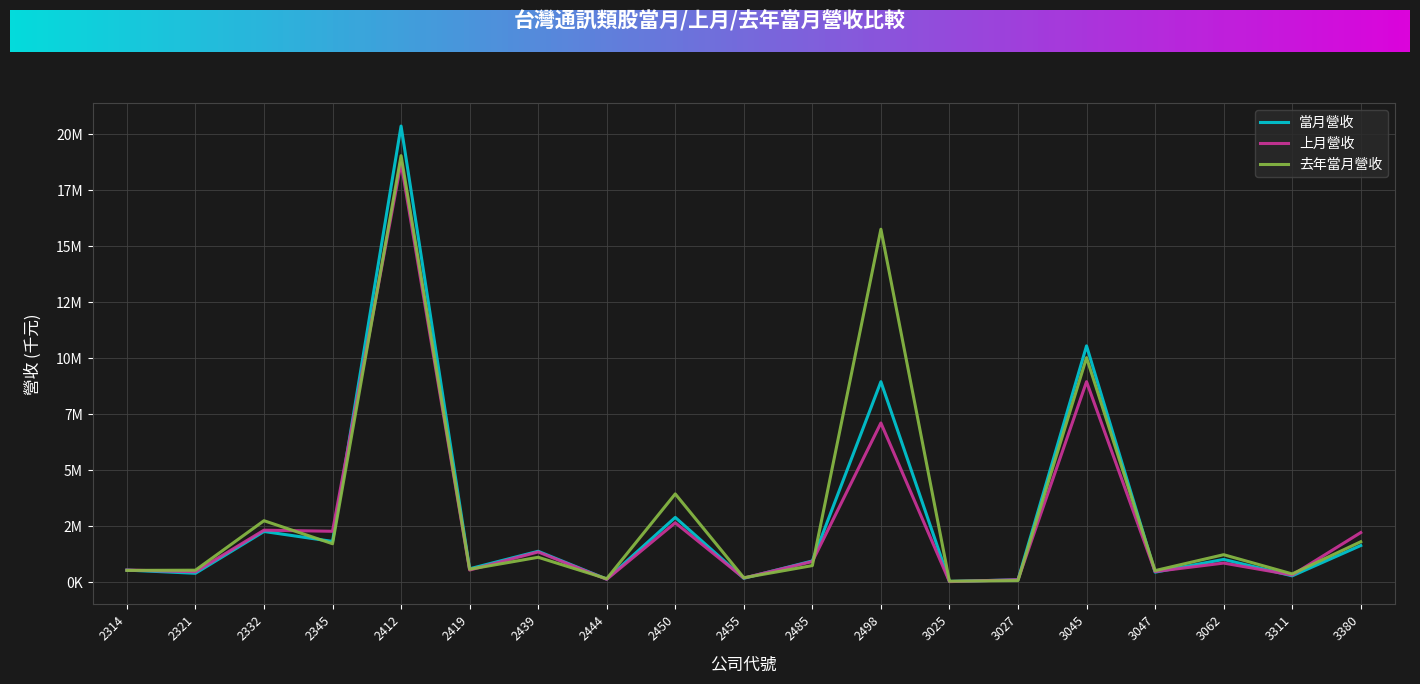

In 當月營收, how many points are lower than both neighbors (excluding endpoints)?

8